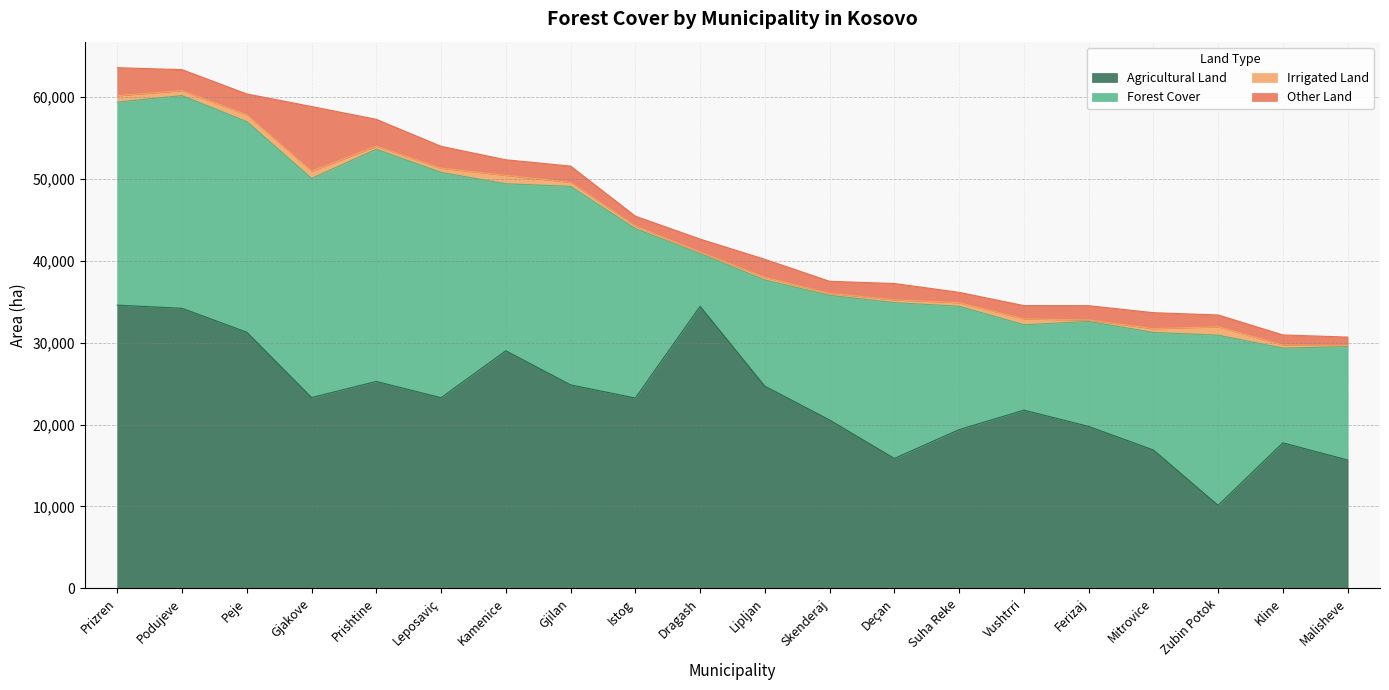

What are all the series names shown in the legend?

Agricultural Land, Forest Cover, Irrigated Land, Other Land